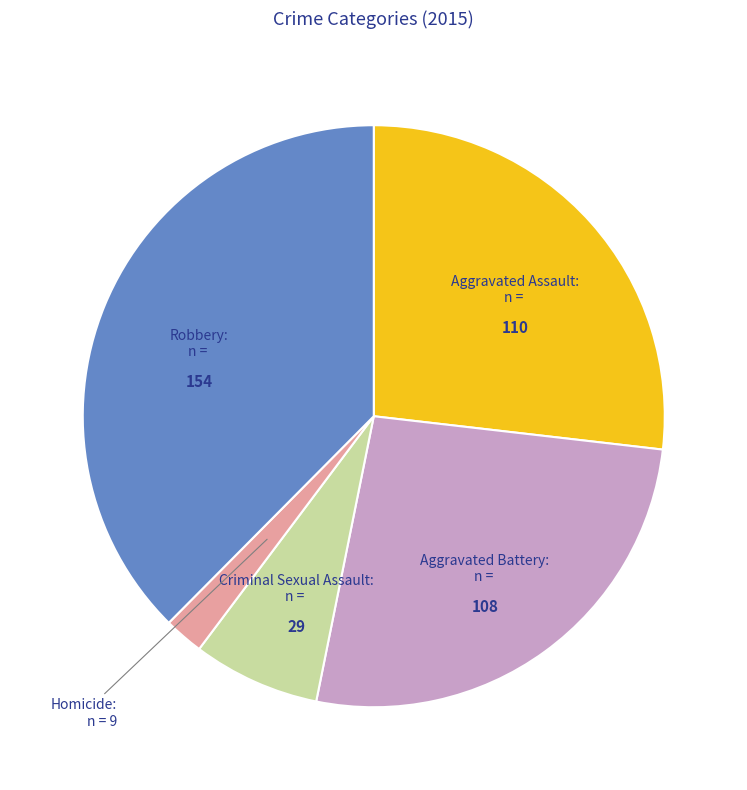

Count the number of slices in the pie.

5